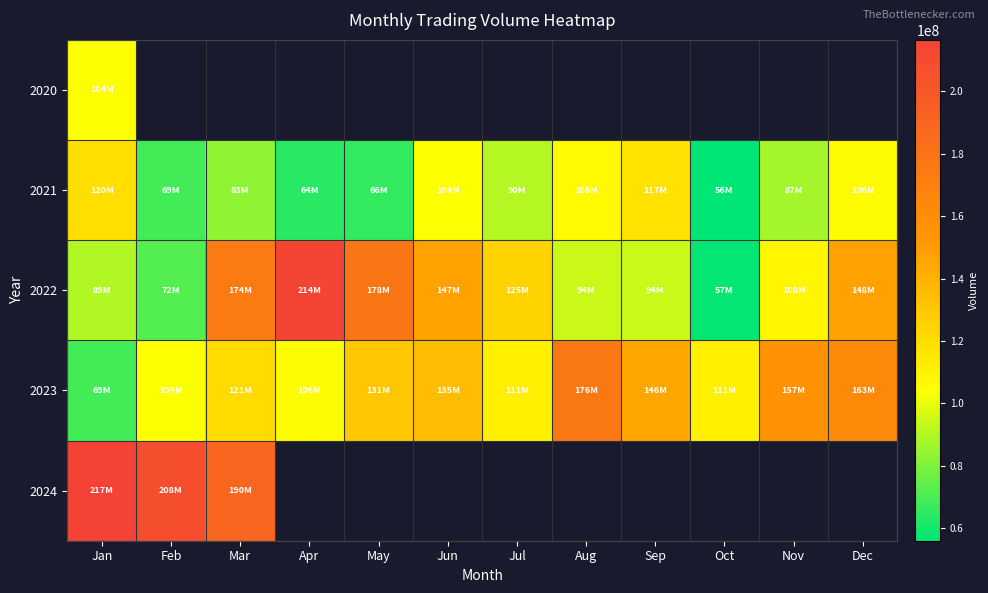

Which category has the lowest value across all series?

Oct